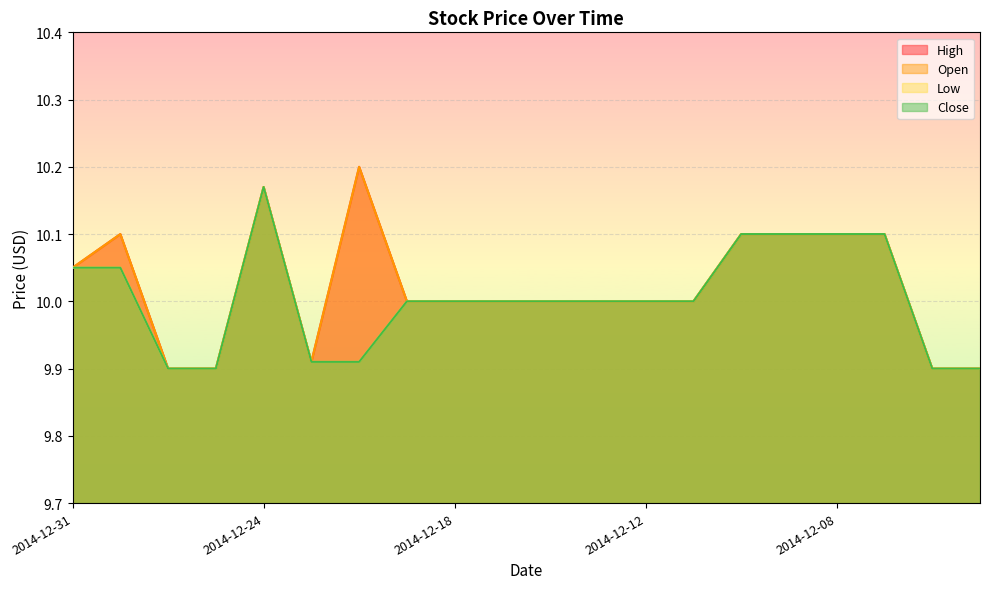

Does the chart display data point markers on the line(s)?

No